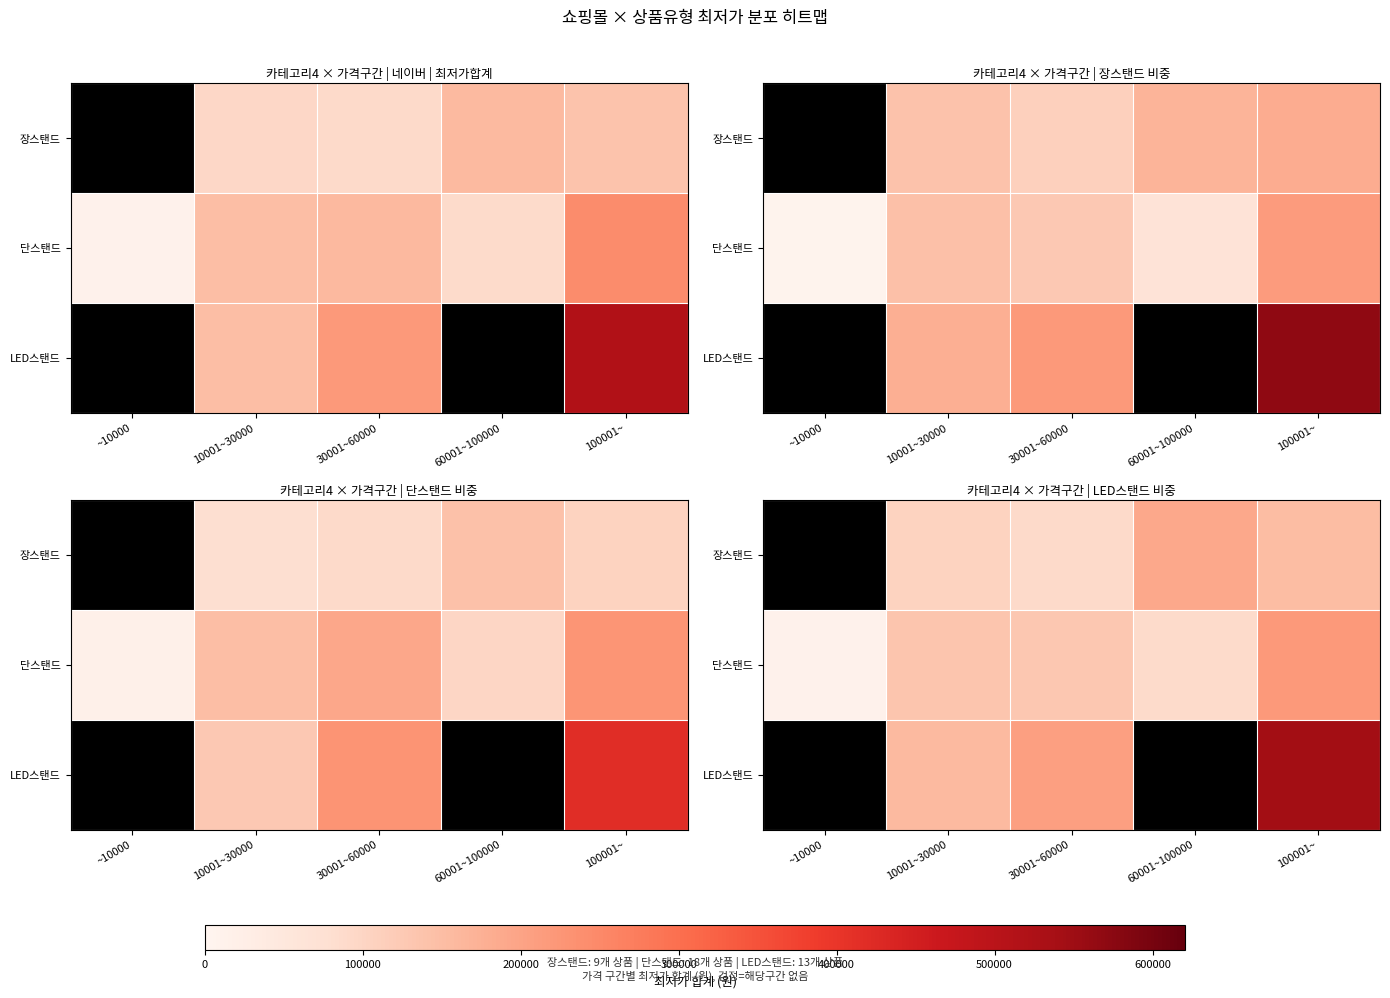

What is the sum of the LED스탠드 values at 100001~ and 10001~30000?

698407.5